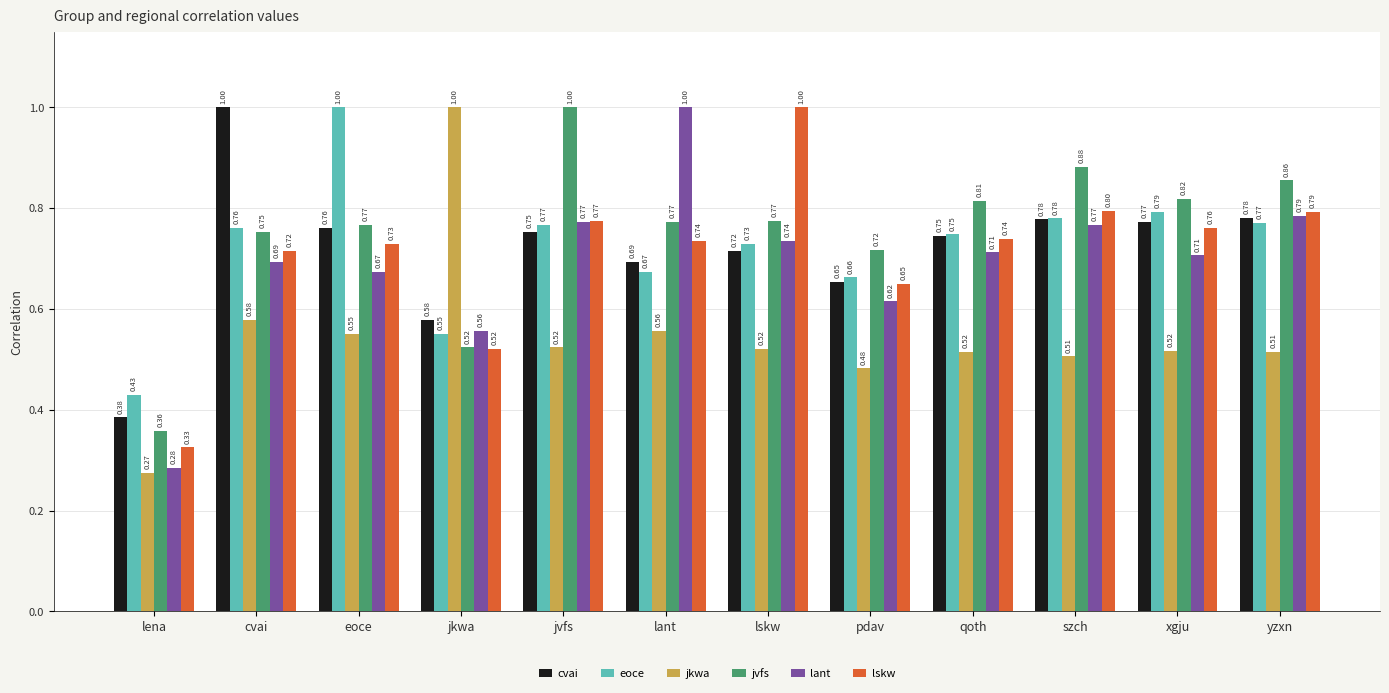

Rank the series at lena from lowest to highest value.

jkwa, lant, lskw, jvfs, cvai, eoce